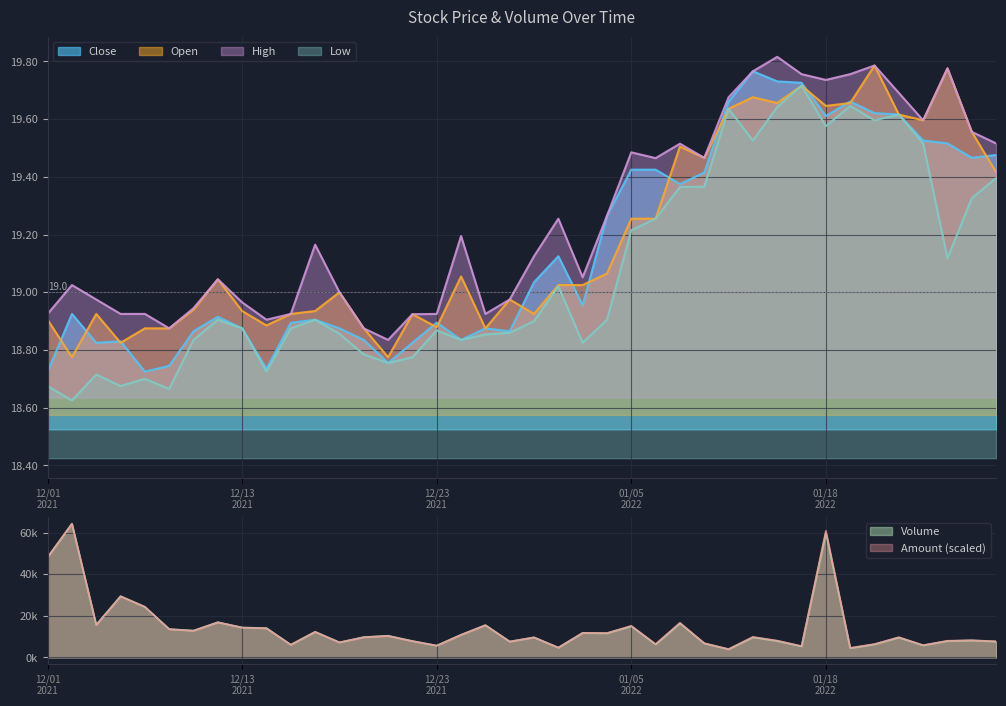

List the labels in order of low value, smallest first.

20211202, 20211208, 20211201, 20211206, 20211207, 20211203, 20211214, 20211221, 20211222, 20211220, 20220103, 20211209, 20211227, 20211228, 20211217, 20211229, 20211223, 20211213, 20211215, 20211230, 20211210, 20211216, 20220104, 20211231, 20220125, 20220105, 20220106, 20220126, 20220107, 20220110, 20220127, 20220124, 20220112, 20220118, 20220120, 20220121, 20220111, 20220113, 20220119, 20220114